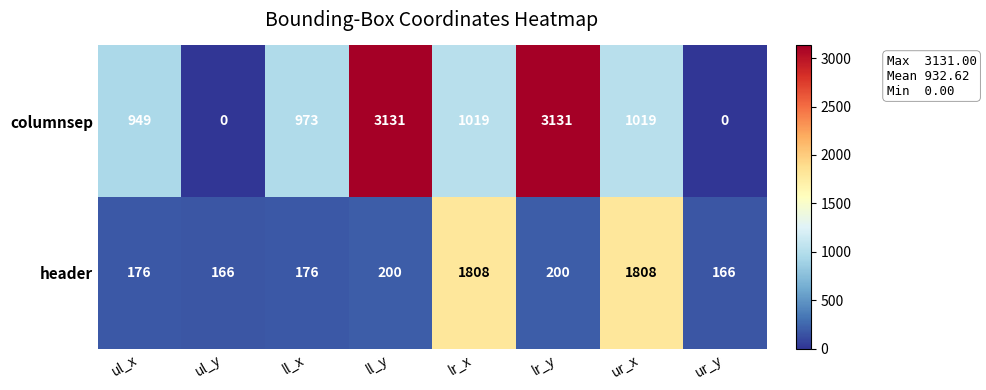

How many data points does each series have?

8